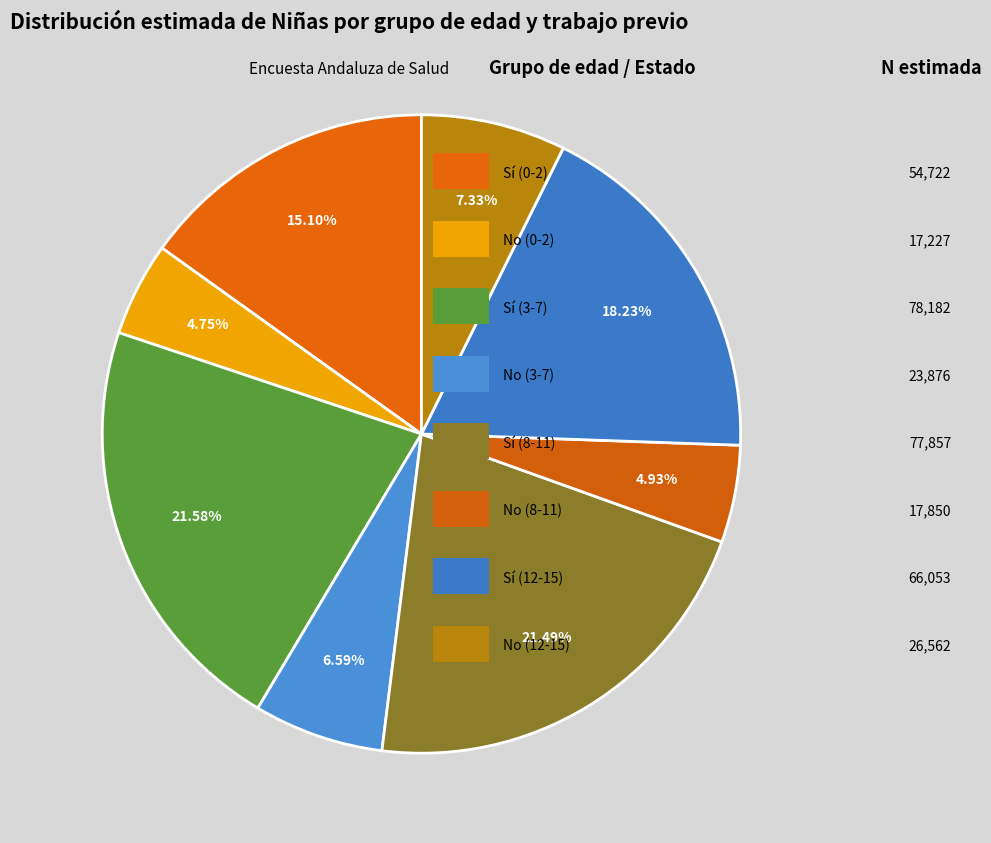

Count the number of slices in the pie.

8